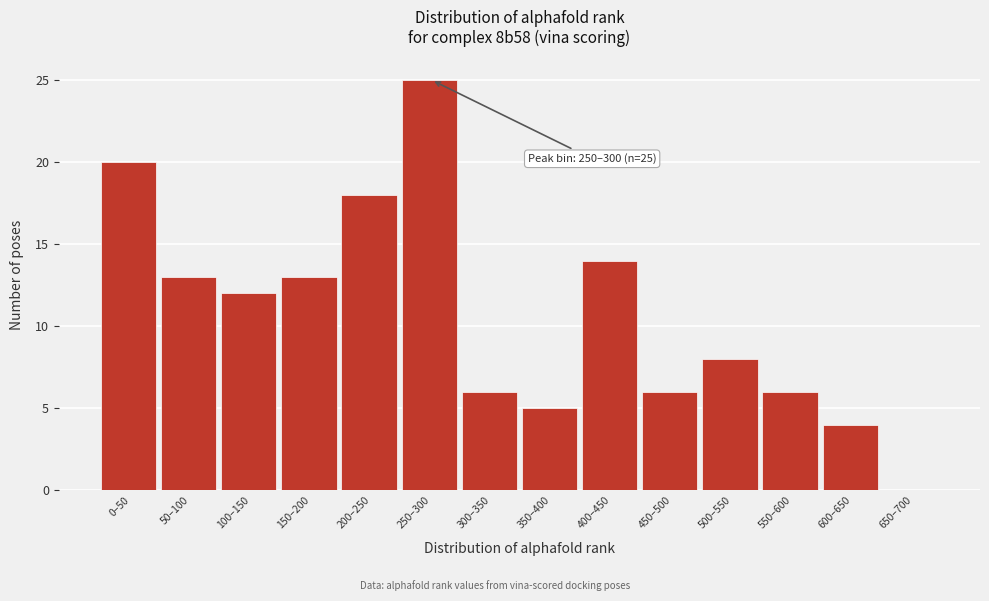

Reading left to right, extract all data points from this chart.

0–50=20	50–100=13	100–150=12	150–200=13	200–250=18	250–300=25	300–350=6	350–400=5	400–450=14	450–500=6	500–550=8	550–600=6	600–650=4	650–700=0